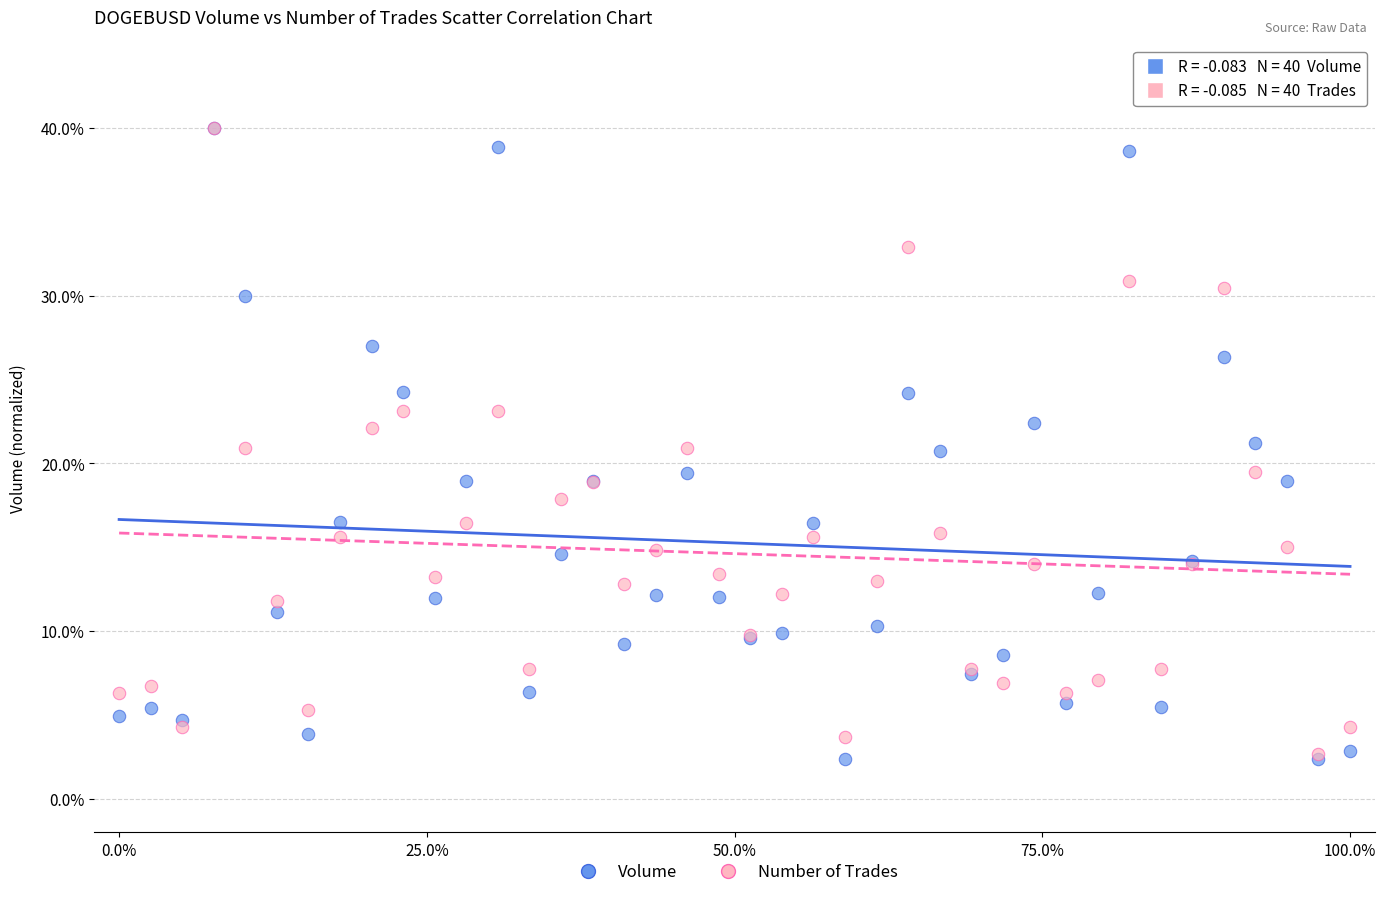

What are all the series names shown in the legend?

Volume, Number of Trades